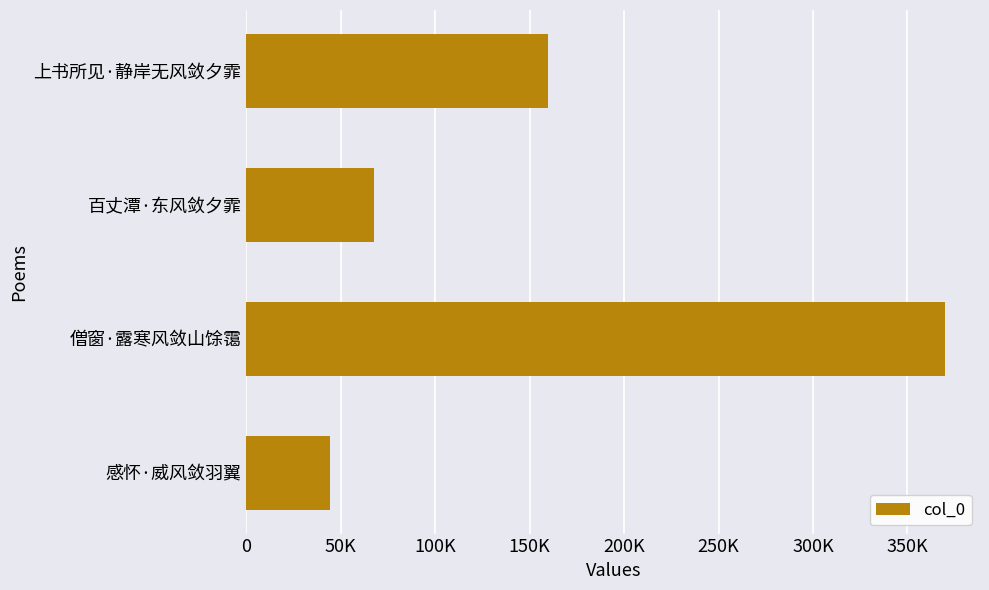

What is the difference between the maximum and minimum values?

325534